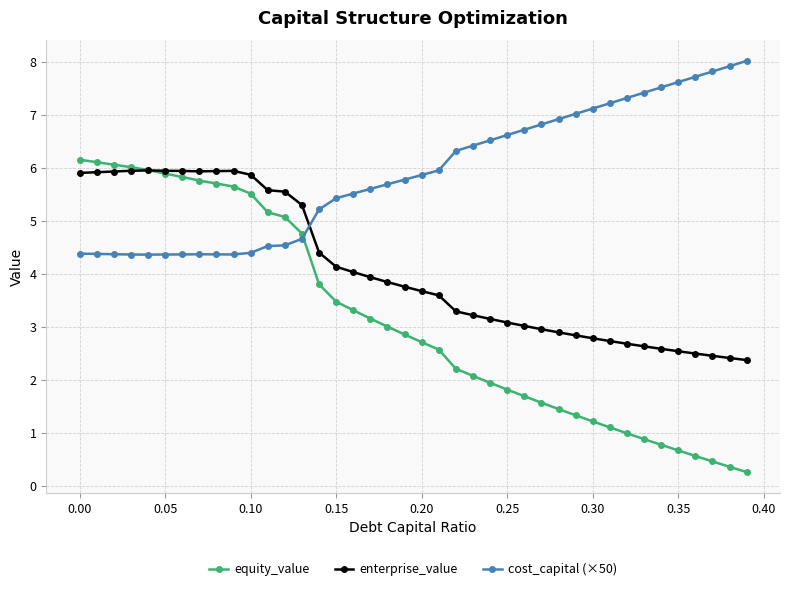

Rank the series by their average value, from lowest to highest.

equity_value, enterprise_value, cost_capital (×50)